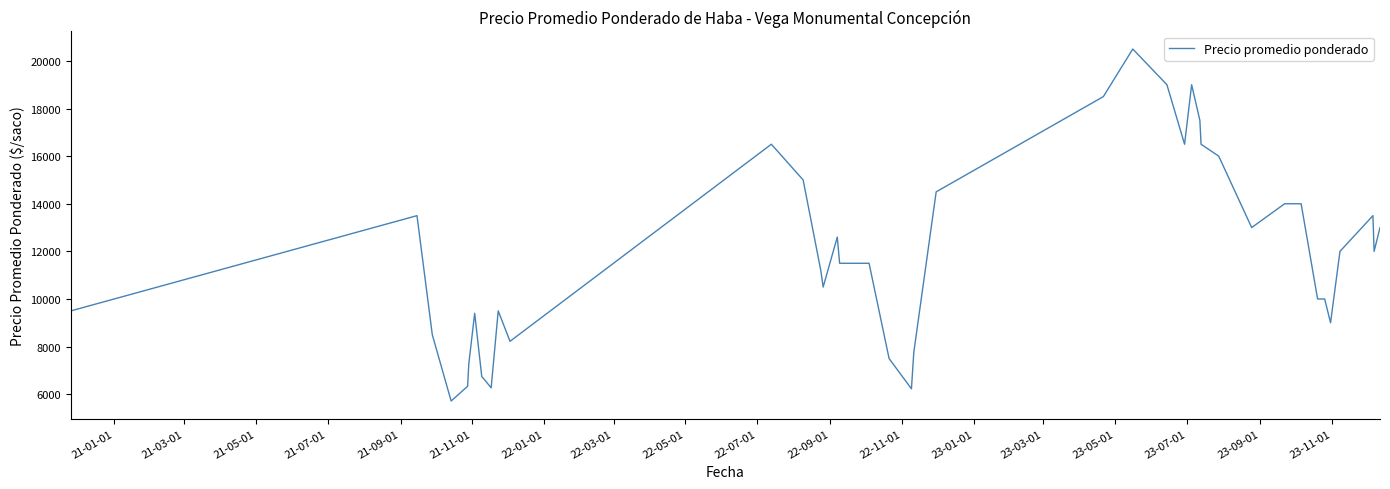

What is the difference between the maximum and minimum values?

14786